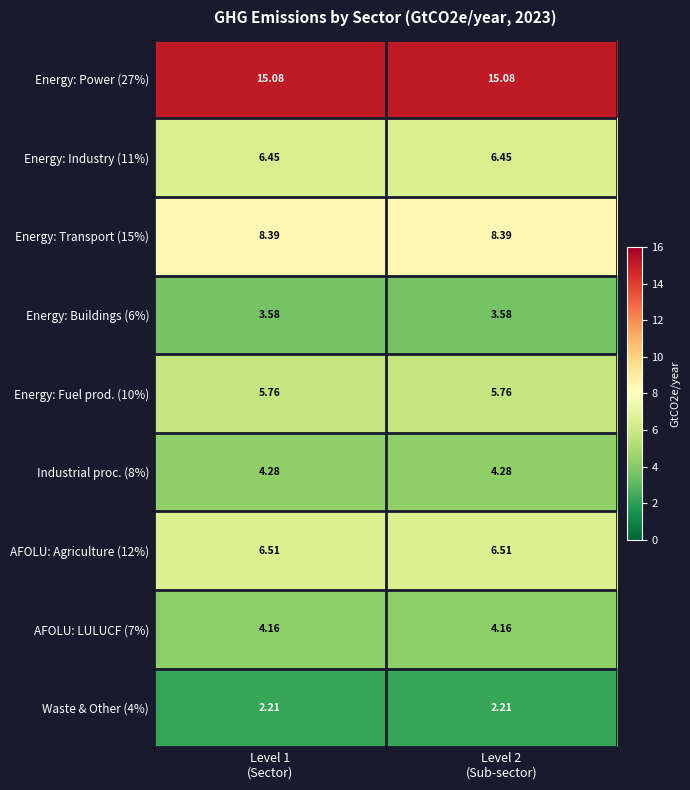

Which has a higher value, Level 2
(Sub-sector) or Level 1
(Sector)?

Level 2
(Sub-sector)